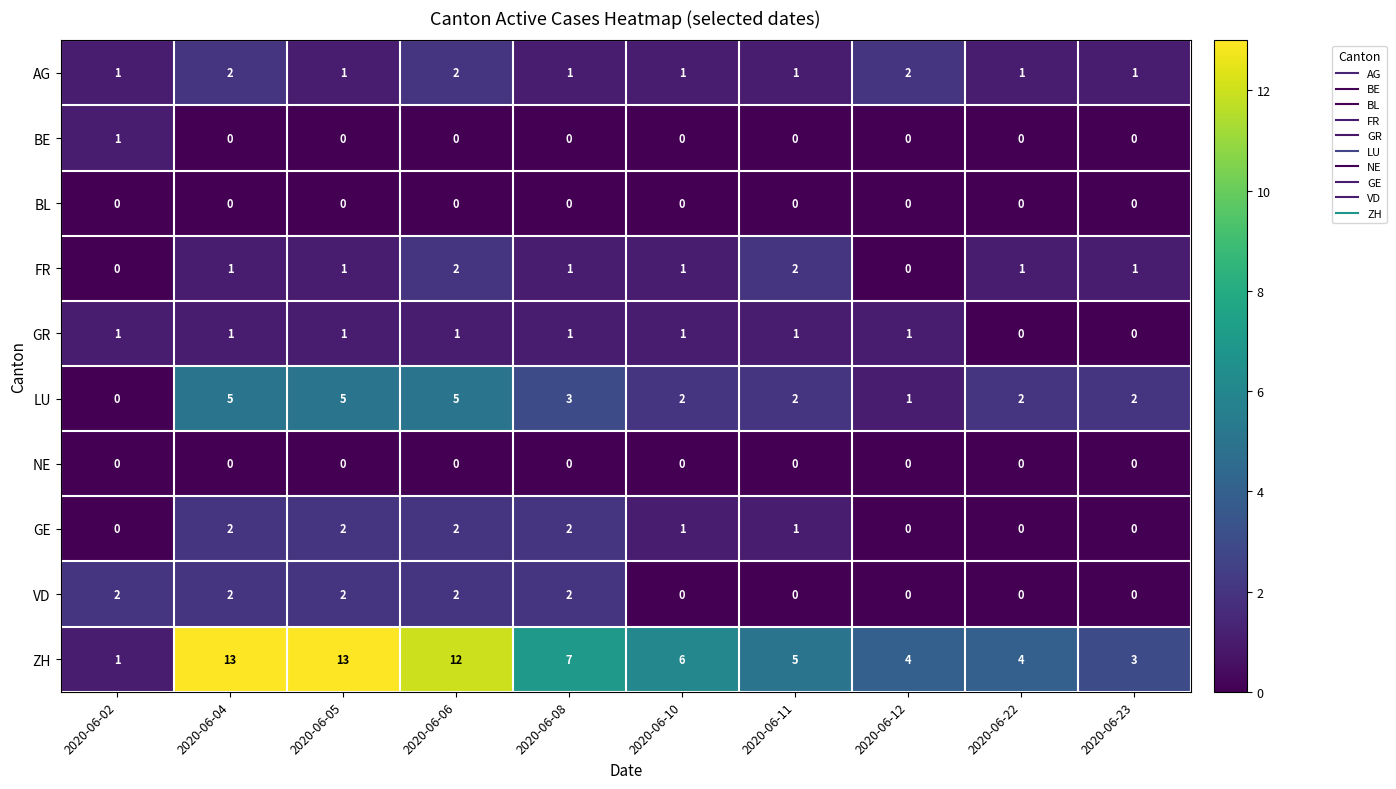

The value of FR at 2020-06-06 is 2. True or false?

True